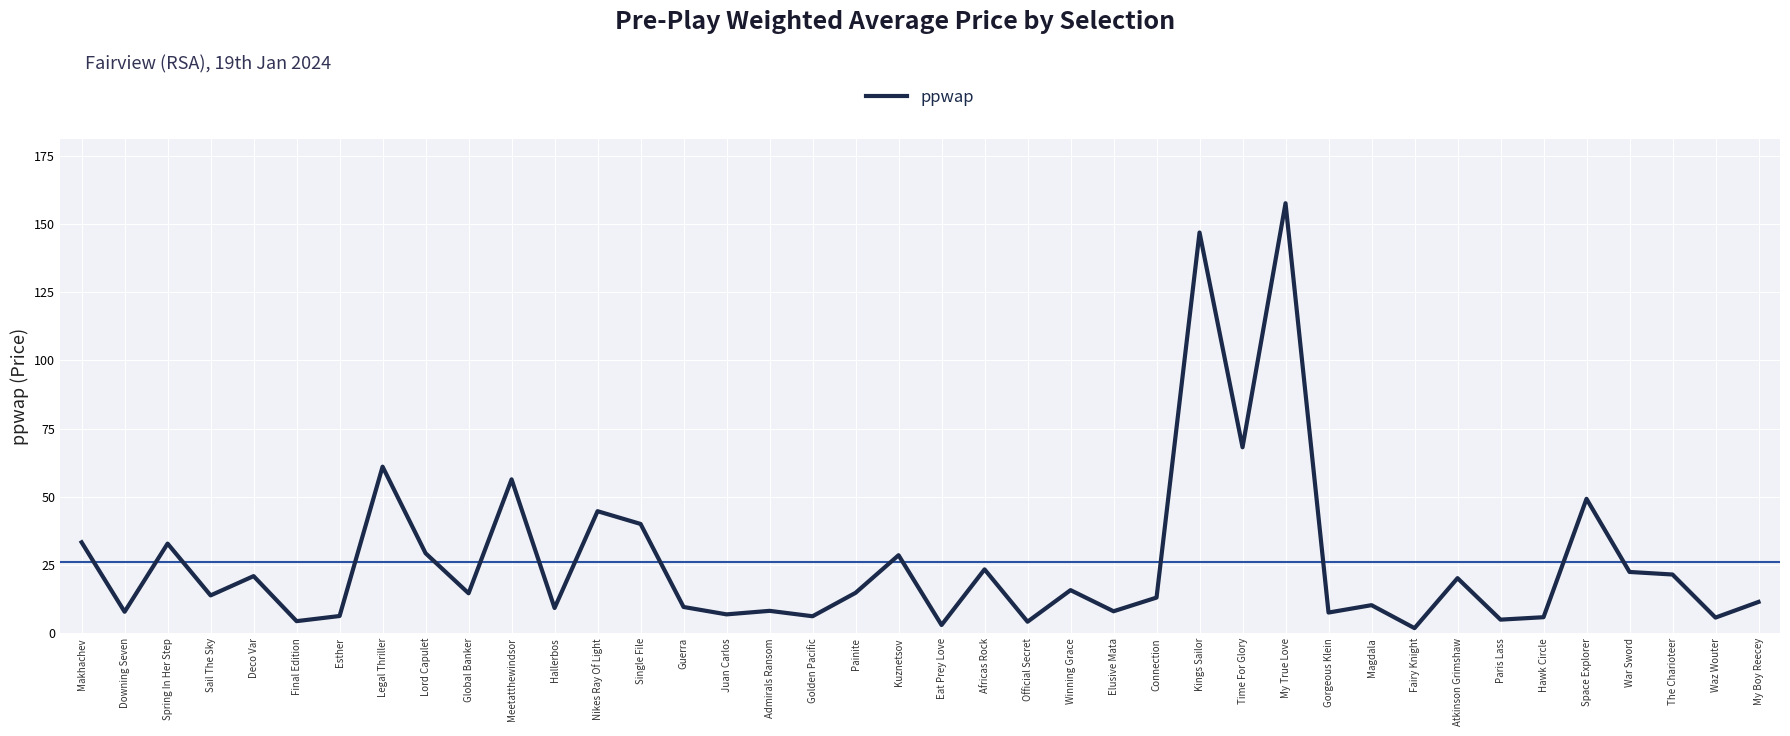

What position from the right is Legal Thriller?

33